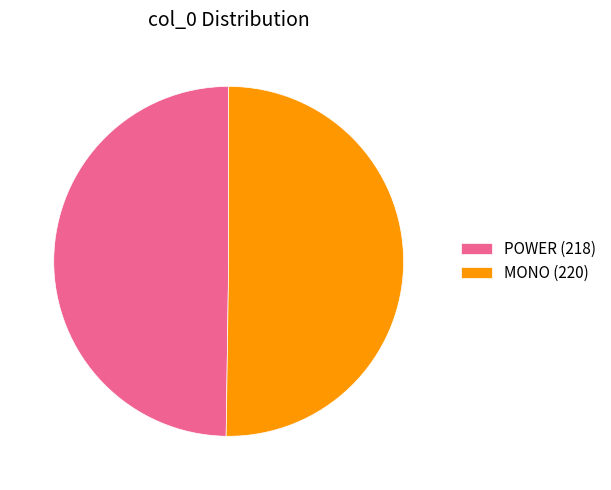

Combined, do POWER (218) and MONO (220) account for over 50%?

Yes